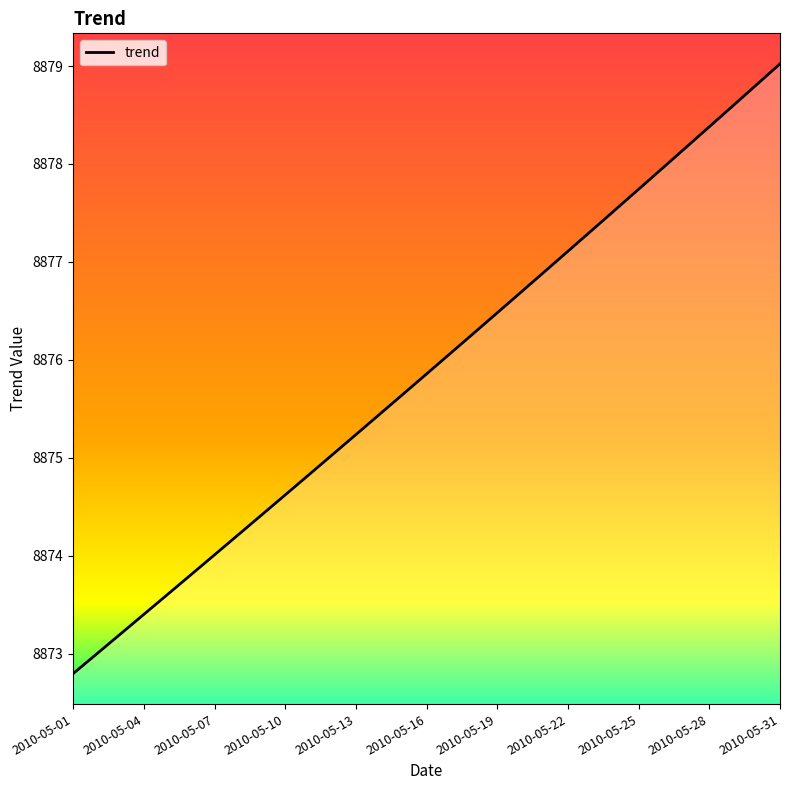

What is the difference between the maximum and minimum values?

6.2